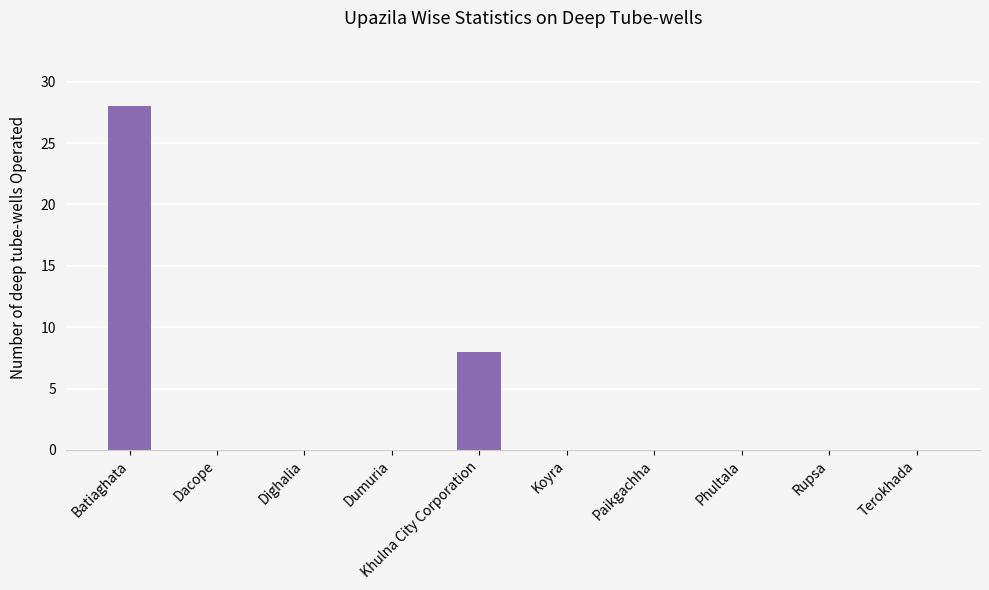

Reading right to left, extract all data points from this chart.

Terokhada=0	Rupsa=0	Phultala=0	Paikgachha=0	Koyra=0	Khulna City Corporation=8	Dumuria=0	Dighalia=0	Dacope=0	Batiaghata=28